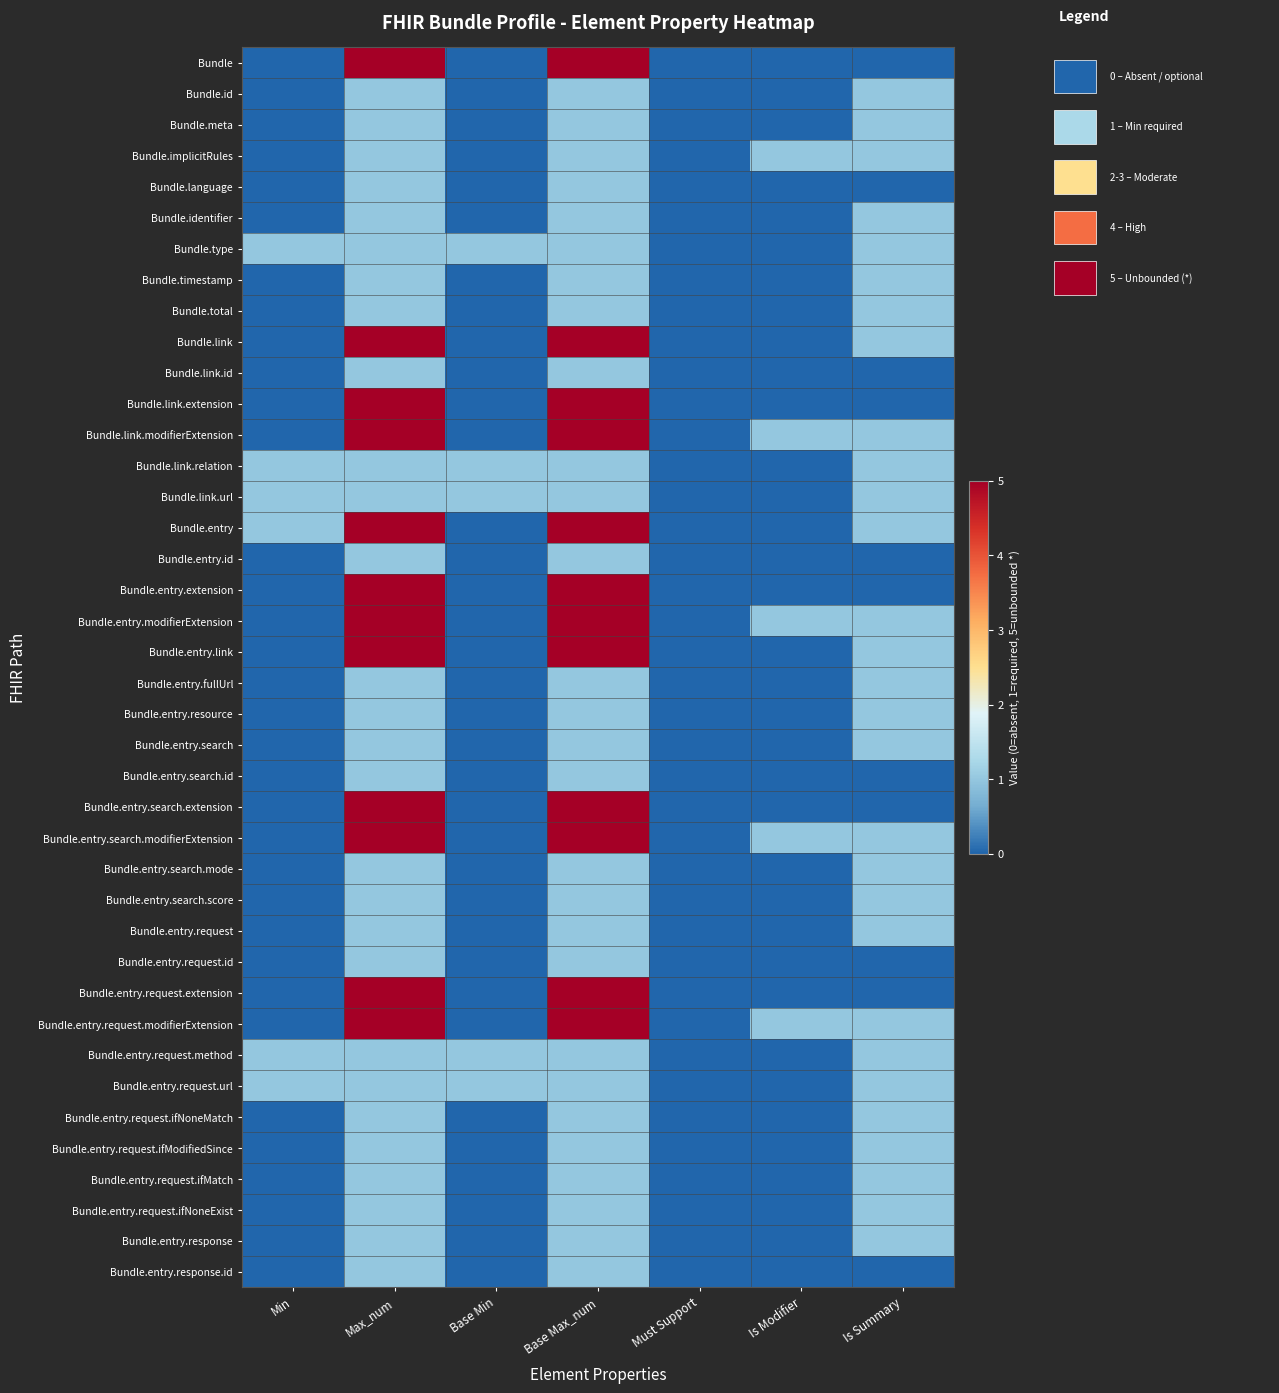

Which series has the largest range (max minus min)?

Bundle